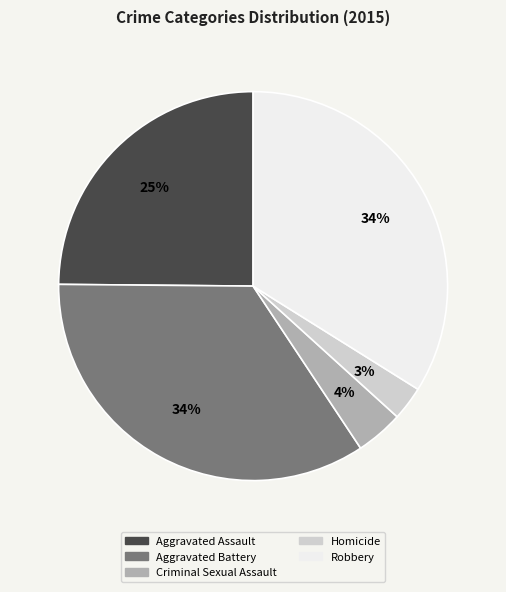

How many segments does this pie chart have?

5